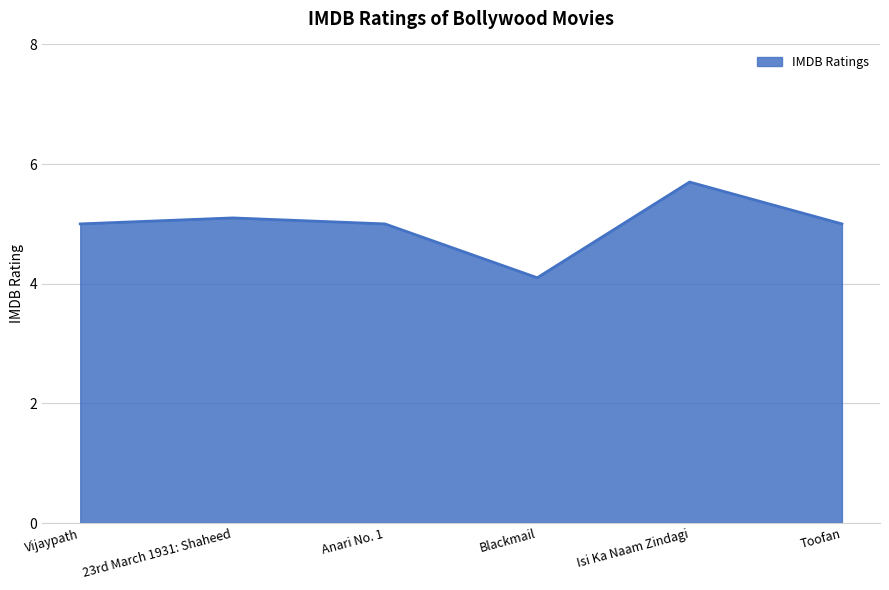

The value at 23rd March 1931: Shaheed is 5.1. True or false?

True